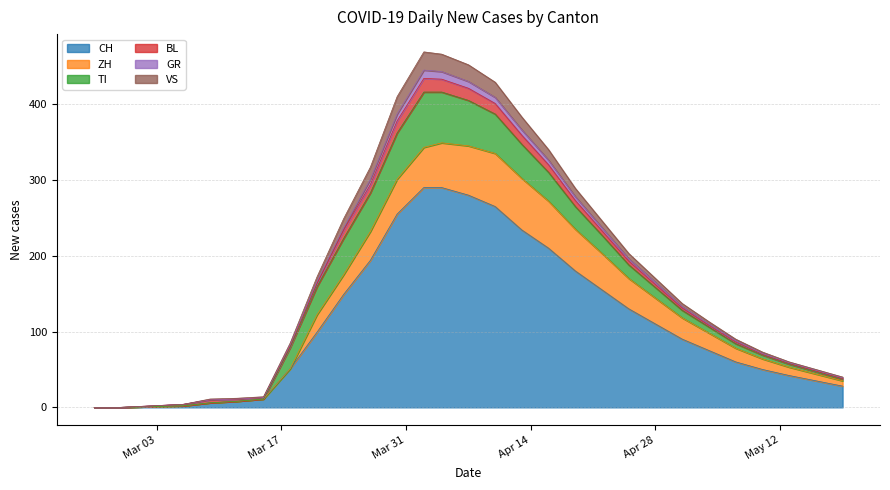

What is the highest value of the CH series?

290